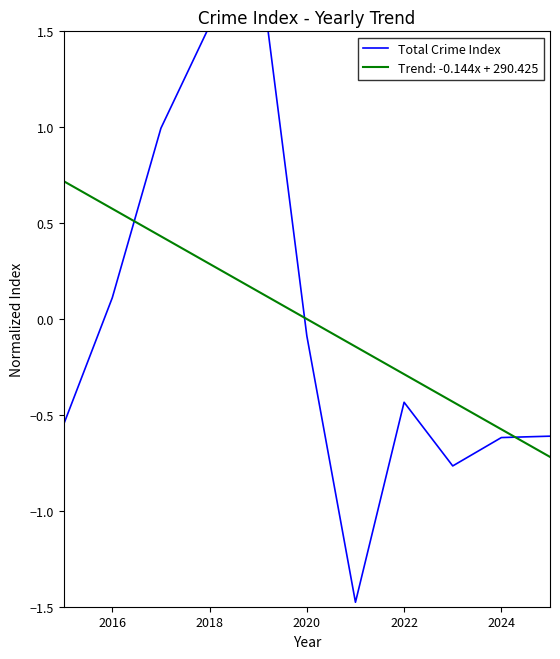

What is the maximum value for Trend: -0.144x + 290.425?

0.7